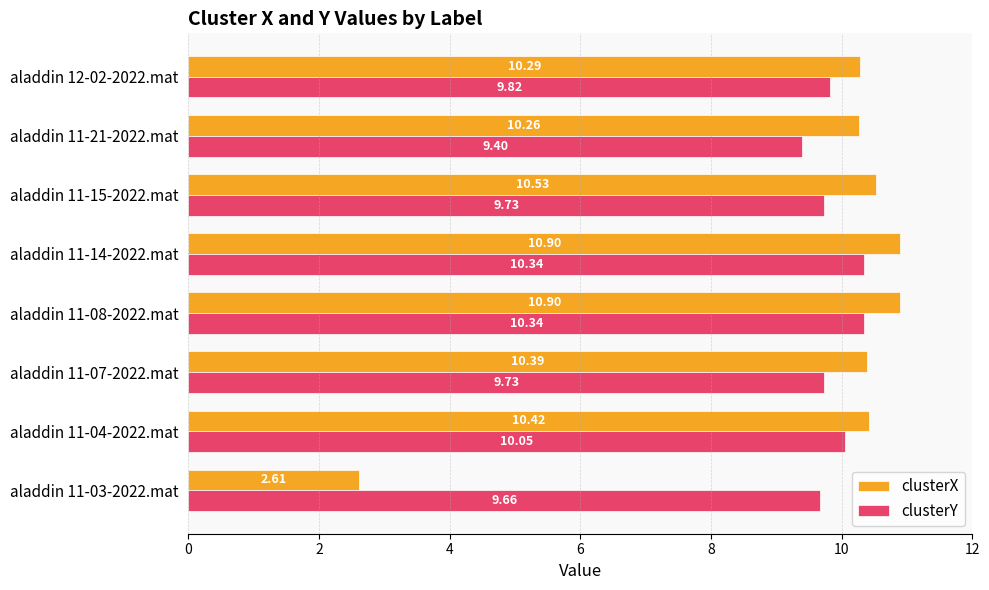

At which label does clusterY reach its minimum?

aladdin 11-21-2022.mat